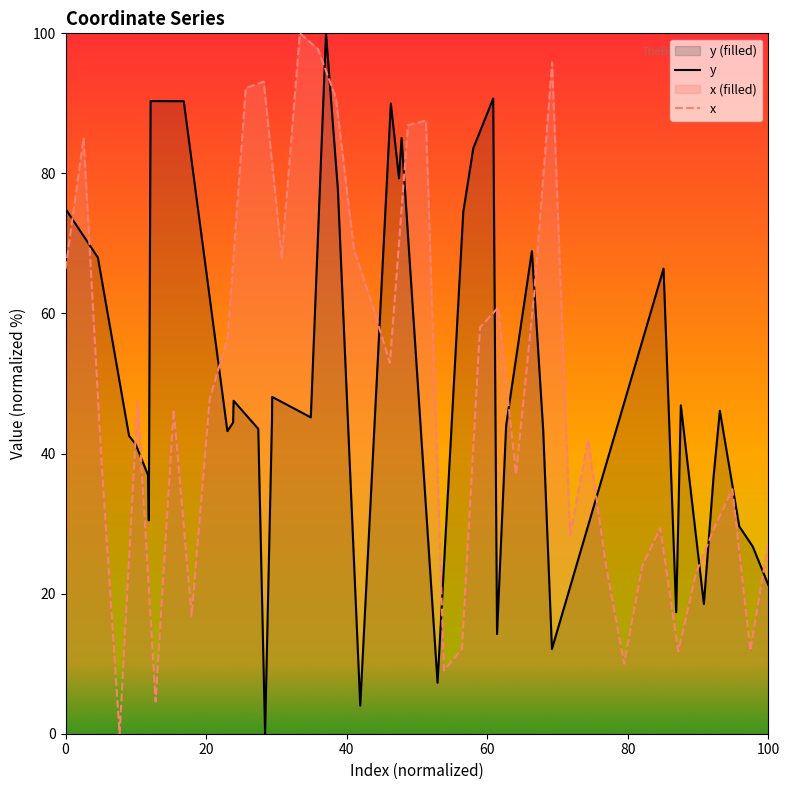

Which series has the widest spread of values?

y